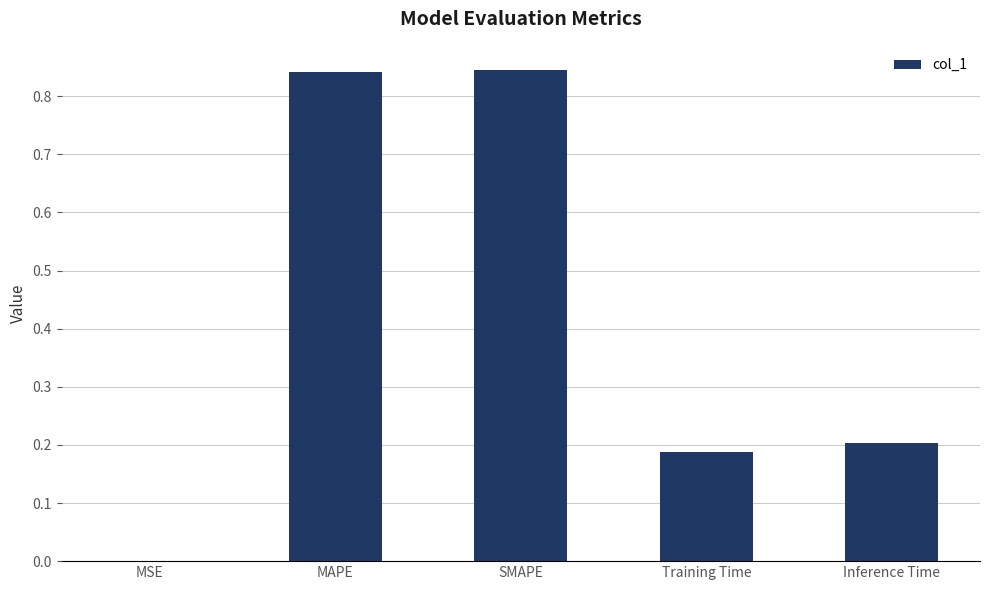

Where is the data nearest to the value 0?

MSE